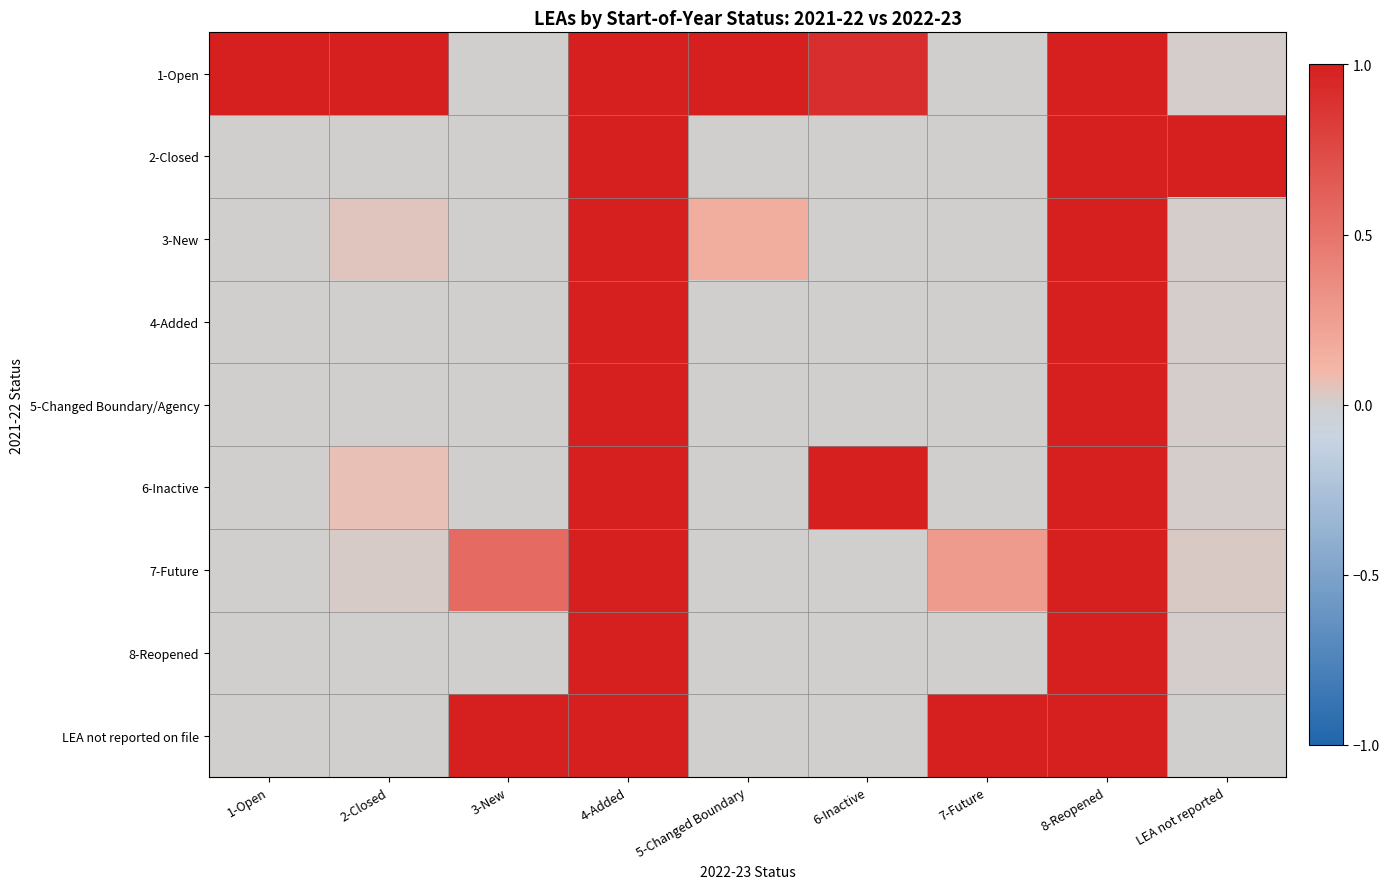

Which label corresponds to the largest value in the chart?

1-Open